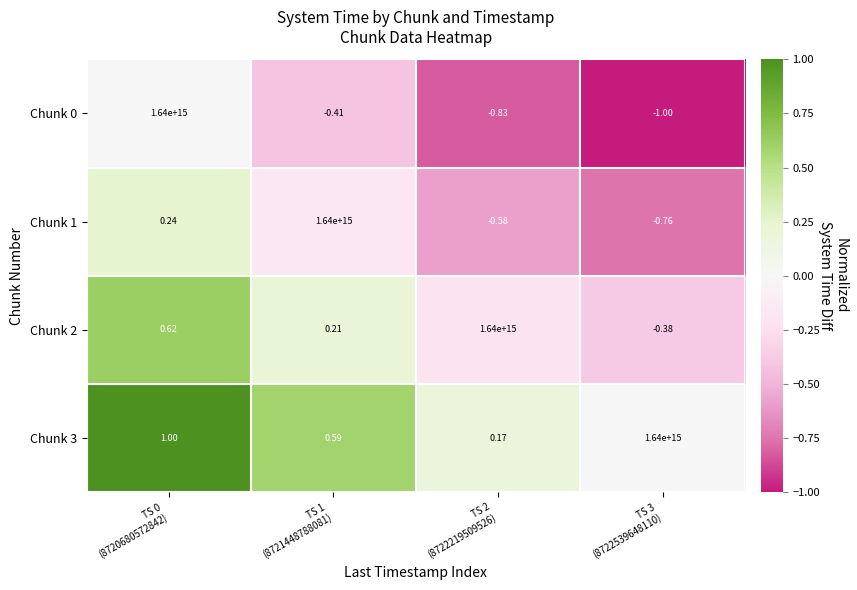

List the series in order of their overall mean, lowest first.

Chunk 0, Chunk 1, Chunk 2, Chunk 3